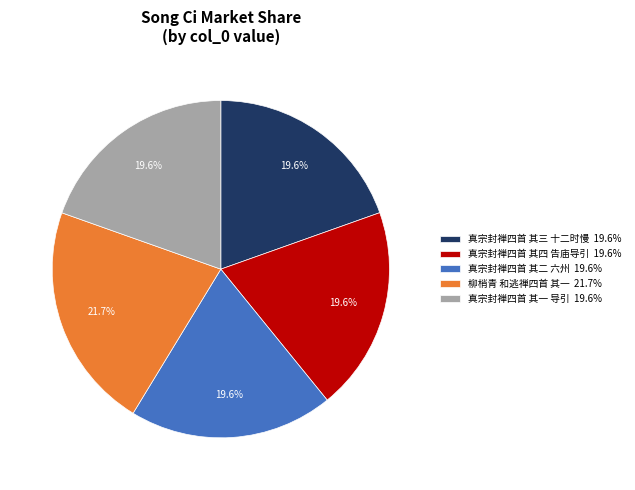

True or false: 真宗封禅四首 其四 告庙导引 accounts for 20% of the total.

True